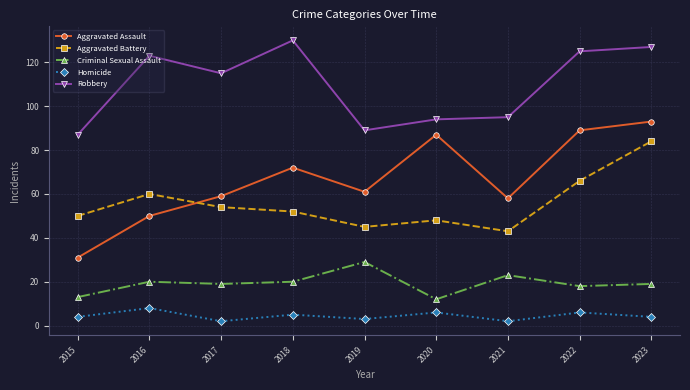

Which series changed the most between 2018 and 2023?

Aggravated Battery